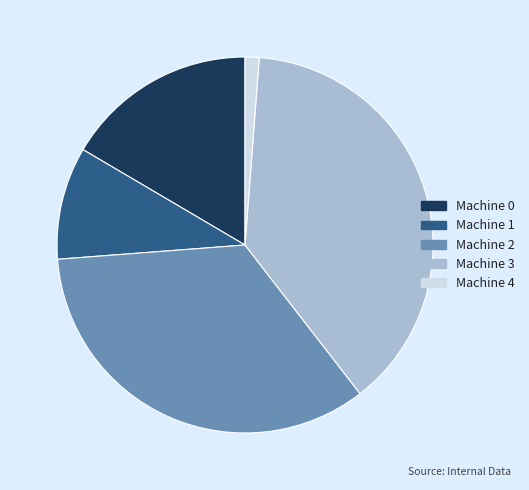

Combined, do Machine 0 and Machine 4 account for over 50%?

No